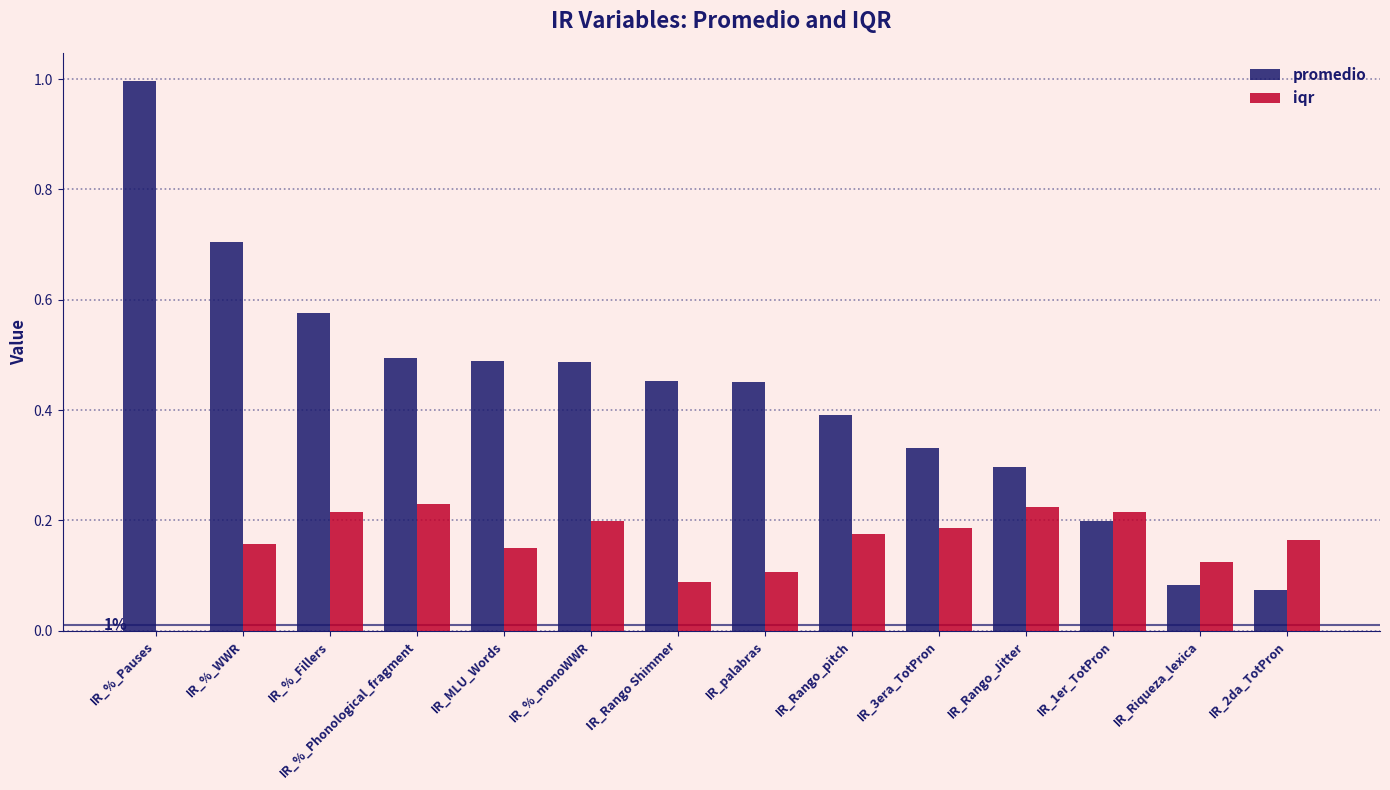

At which category is the sum across all series the highest?

IR_%_Pauses